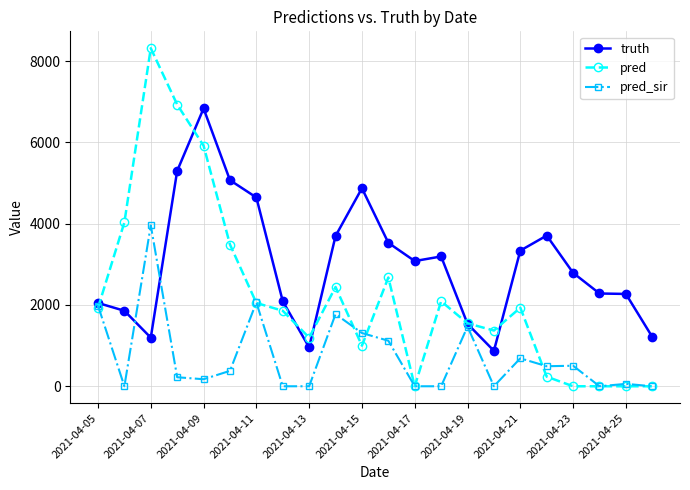

What is the greatest value displayed?

8315.0